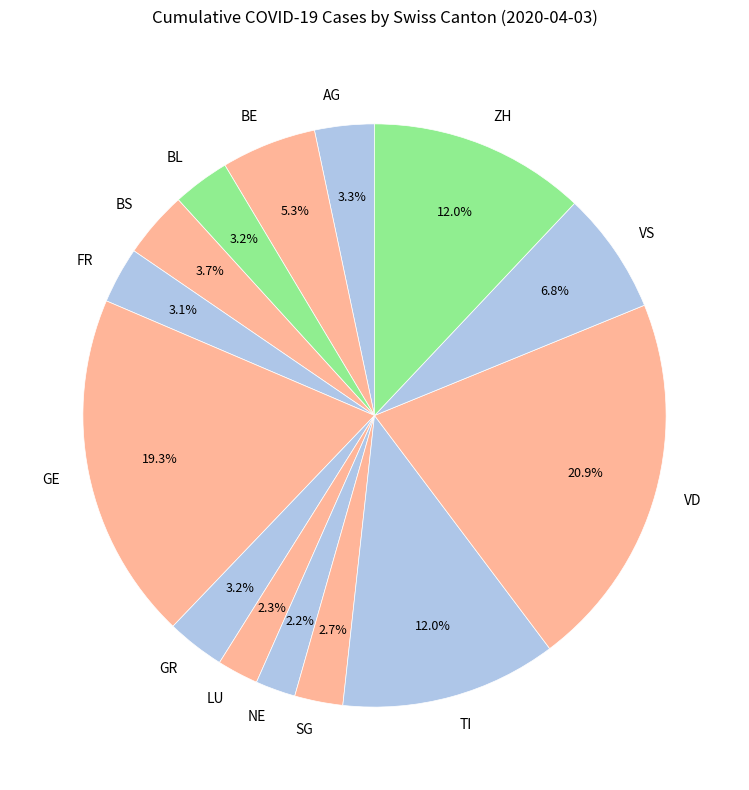

What percentage do VS and AG together represent?

10.1%